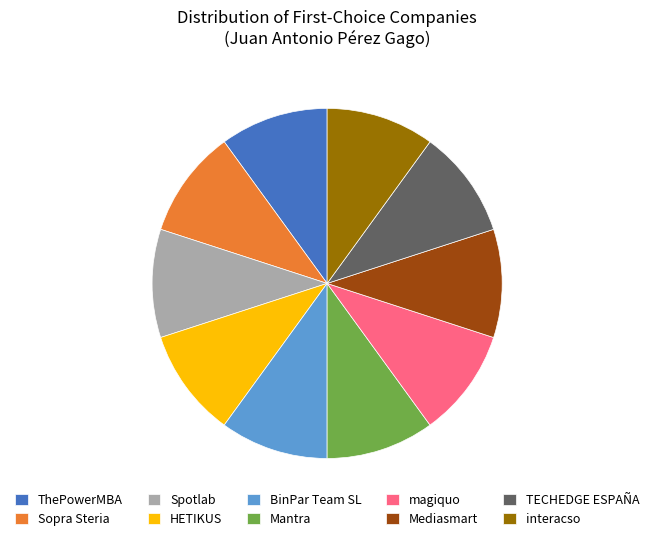

The Sopra Steria slice represents 17% of the pie. True or false?

False